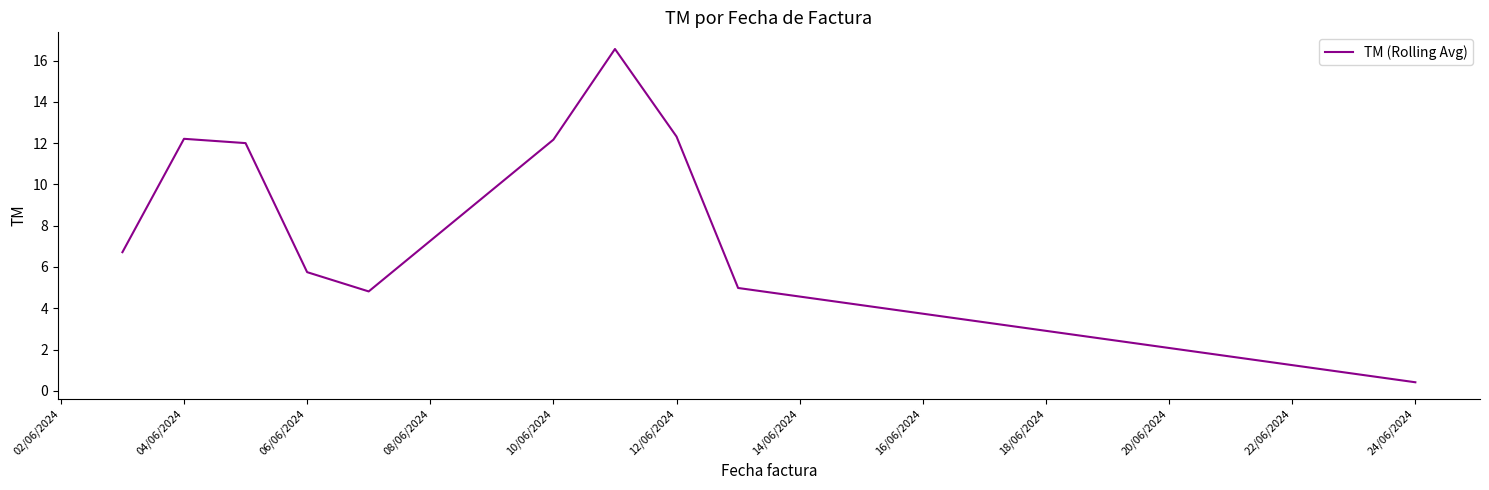

What is the difference between the maximum and minimum values?

16.1